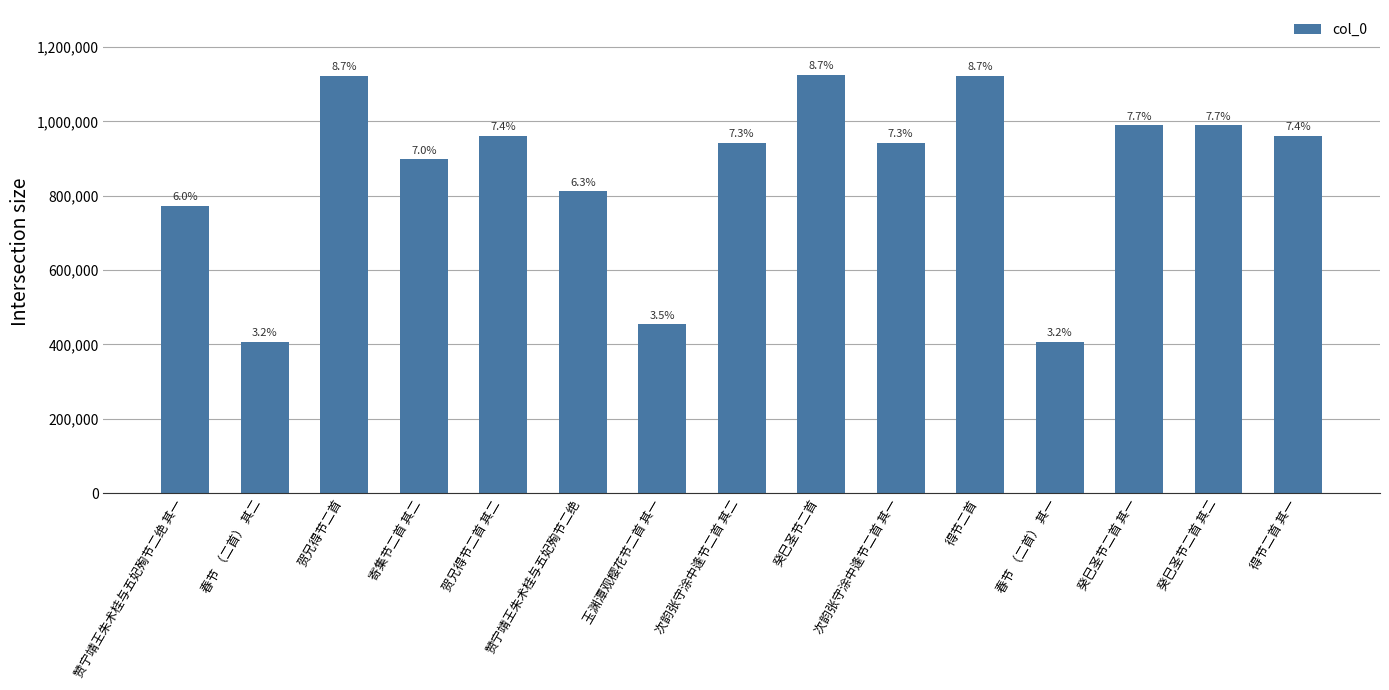

Are the bars horizontal?

No